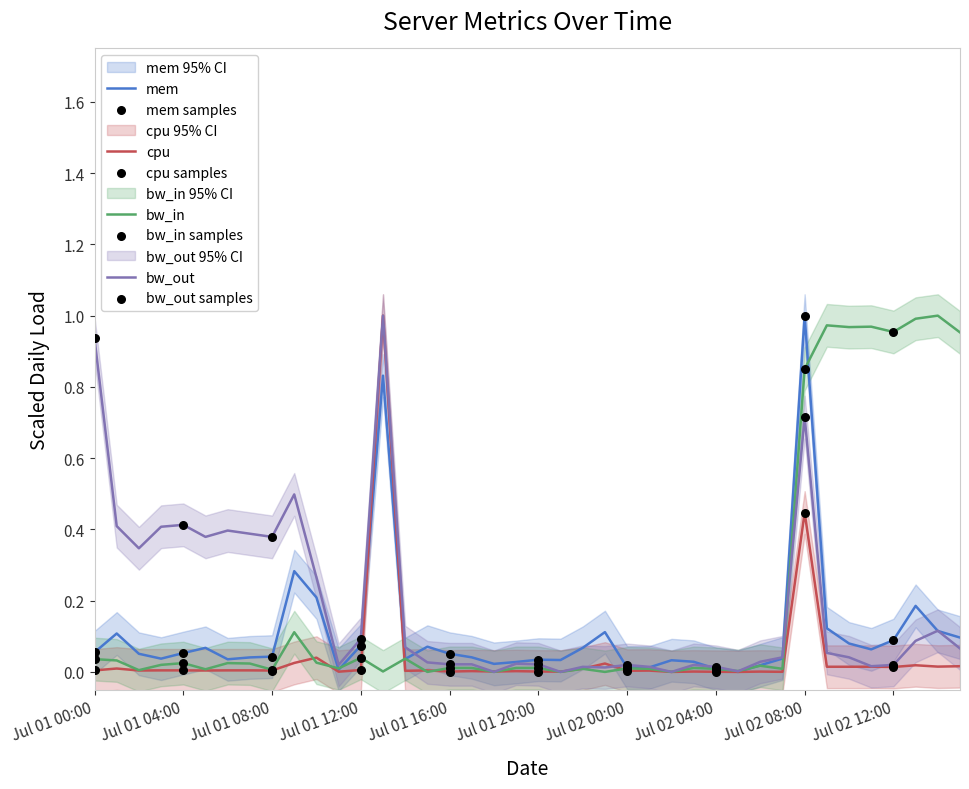

Which series has the largest total across all categories?

bw_in